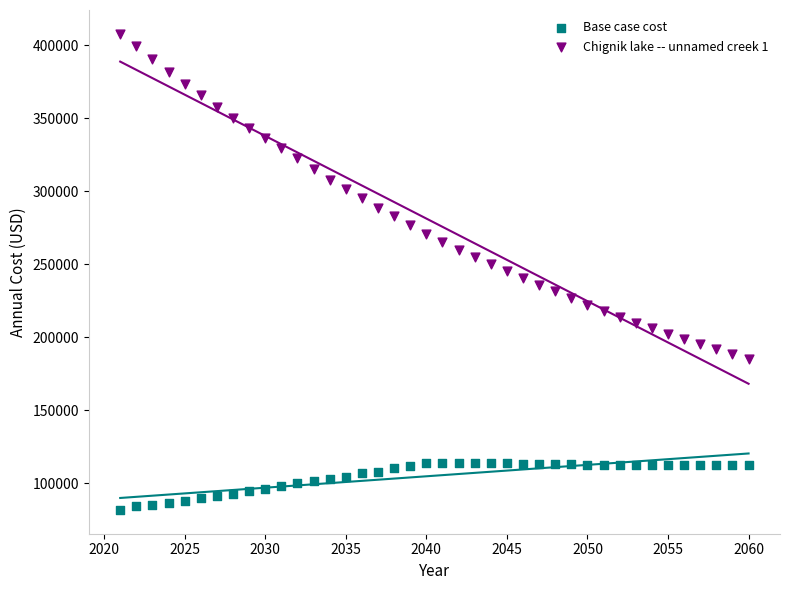

Across all data points, what is the range of Y values (max minus min)?

326097.7